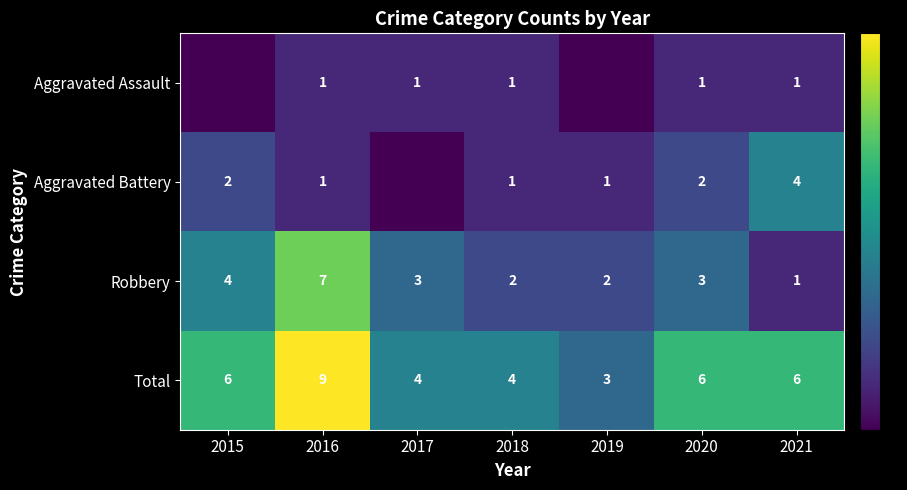

What is the spread (max minus min) of values at 2018?

3